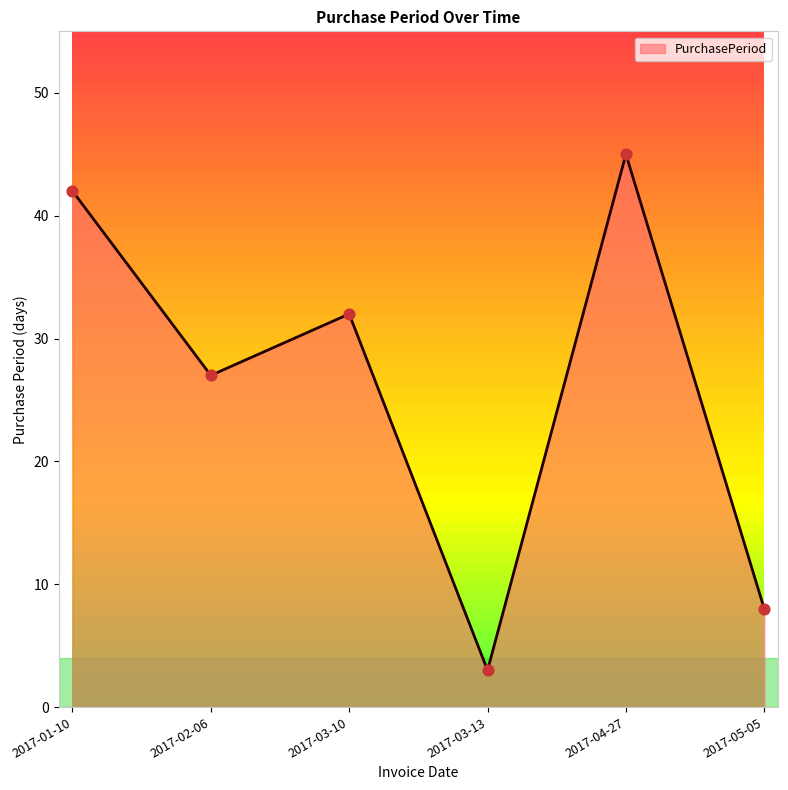

What is the change in value from 2017-01-10 to 2017-05-05?

-34